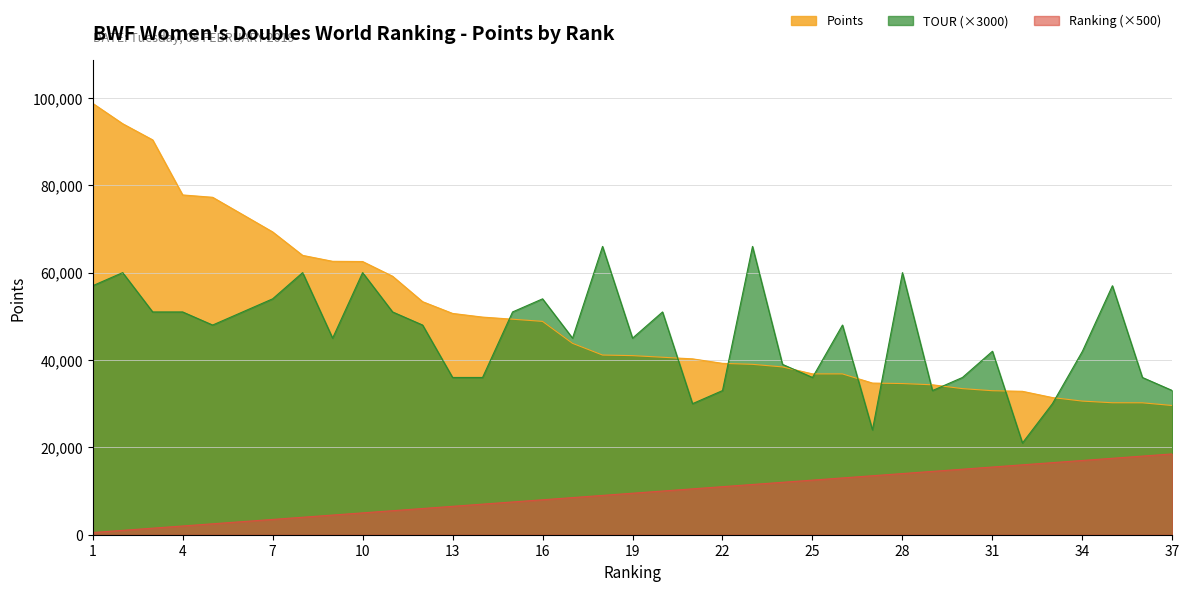

How many lines are shown in the chart?

3